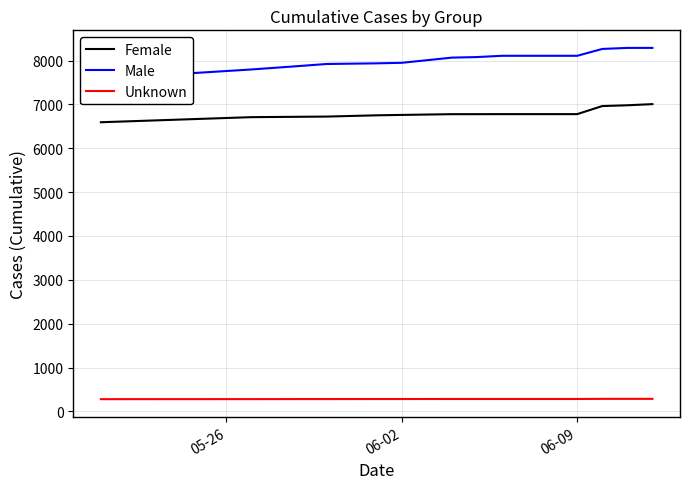

What is the value of the Unknown point at the 2nd from the left?

281